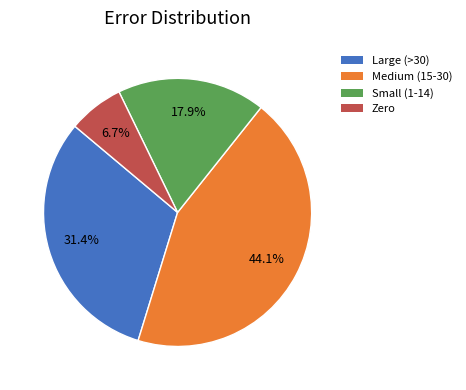

How many segments does this pie chart have?

4